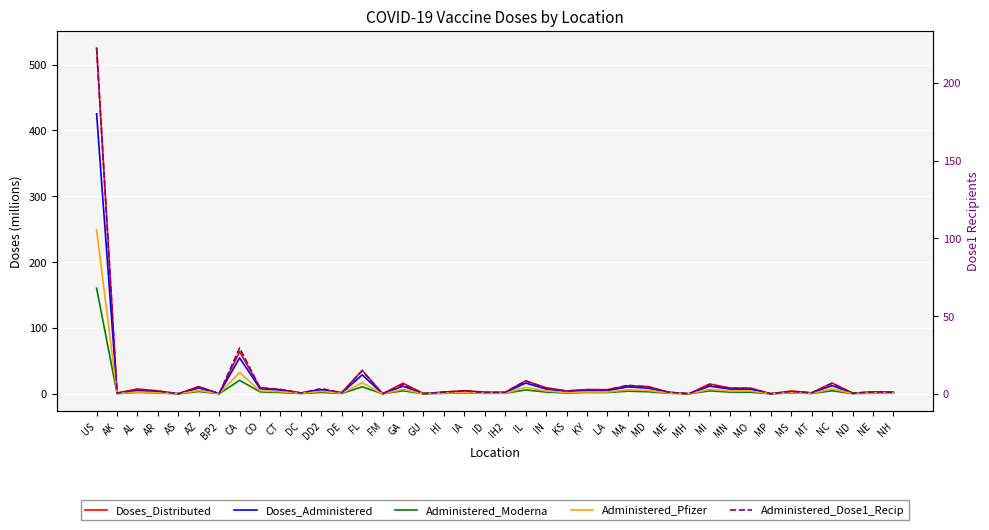

What is the average value of the Administered_Moderna series?

6.4